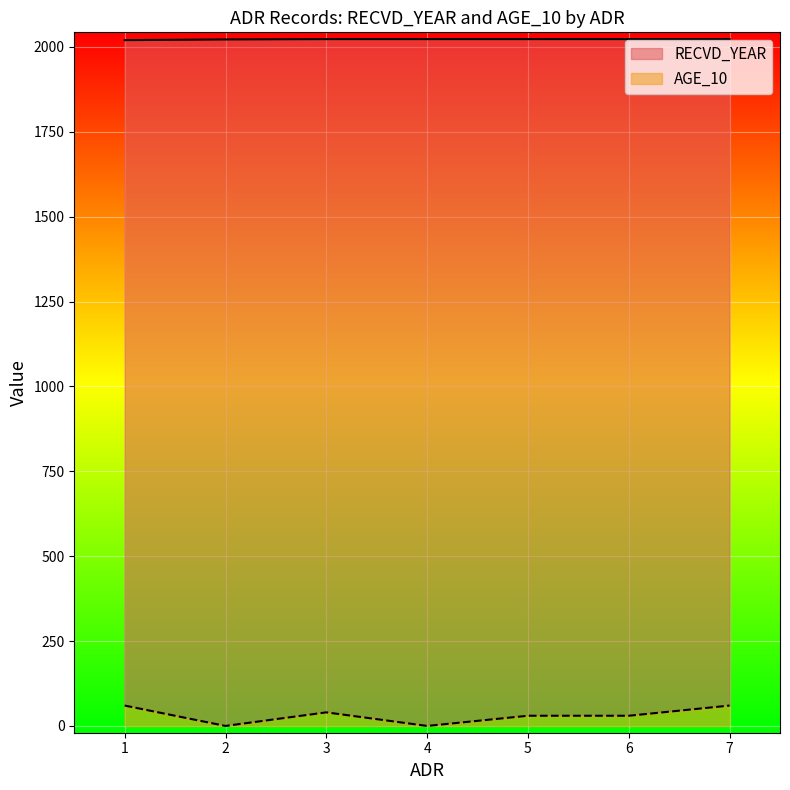

True or false: AGE_10 has a value of 0 at 2.

True